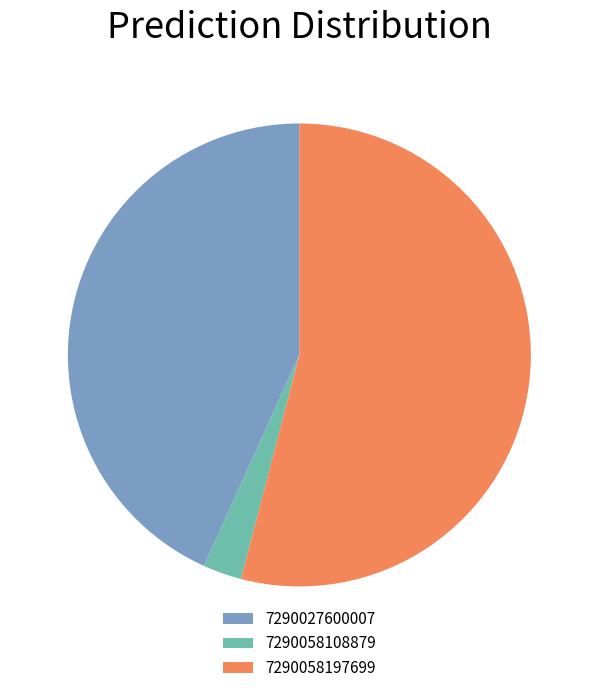

Which has a higher value, 7290058108879 or 7290027600007?

7290027600007